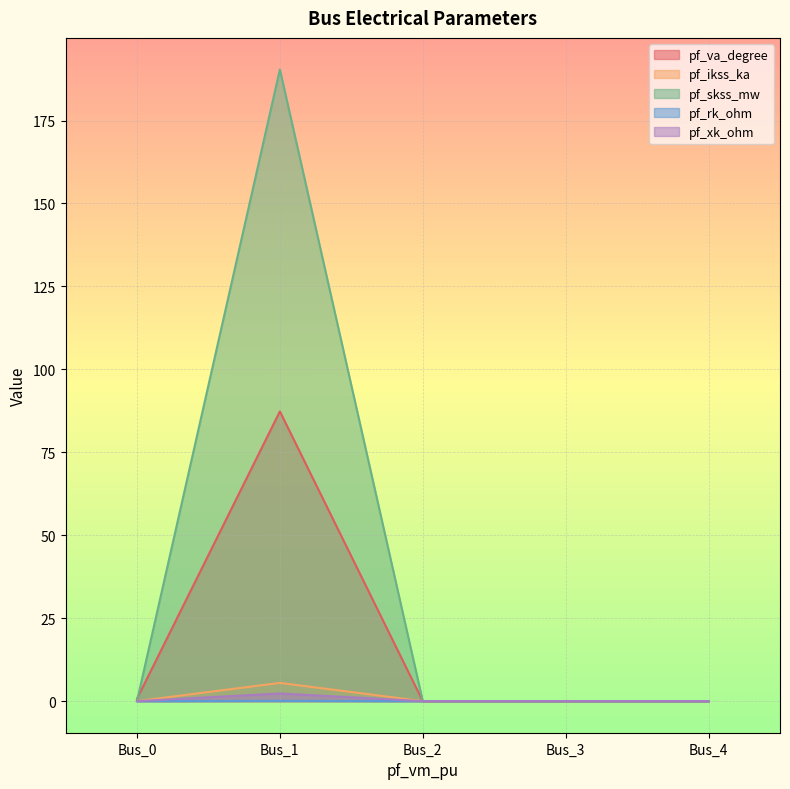

What is the difference between the pf_skss_mw values at Bus_1 and Bus_3?

190.4